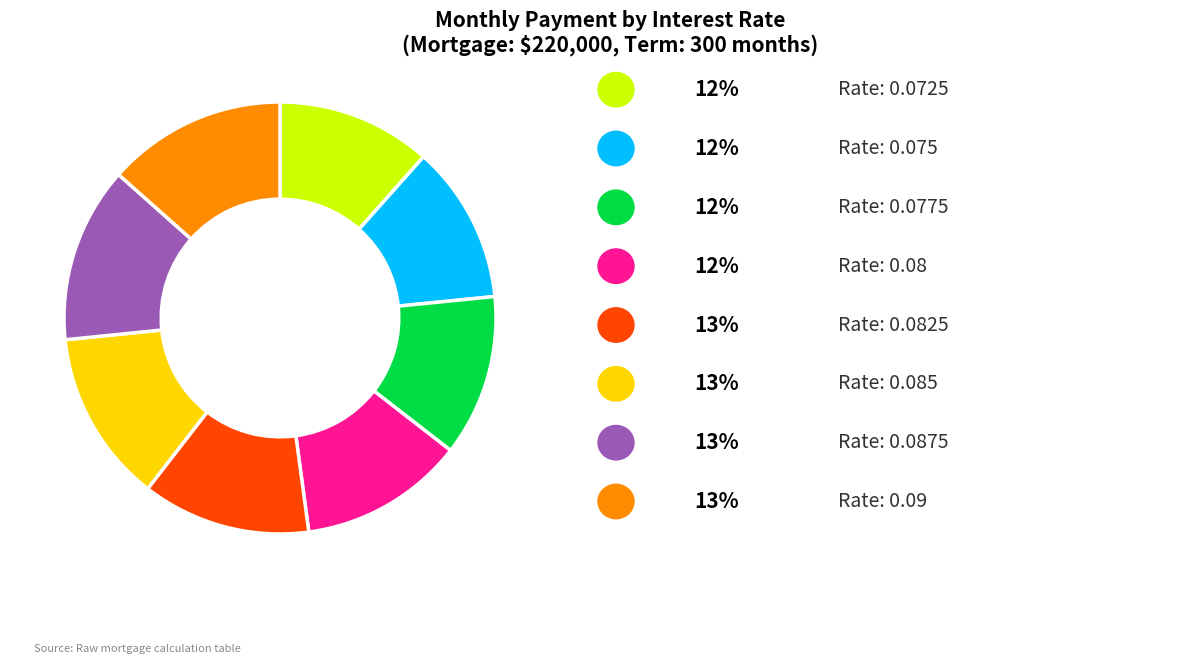

Is there a majority slice in this chart?

No